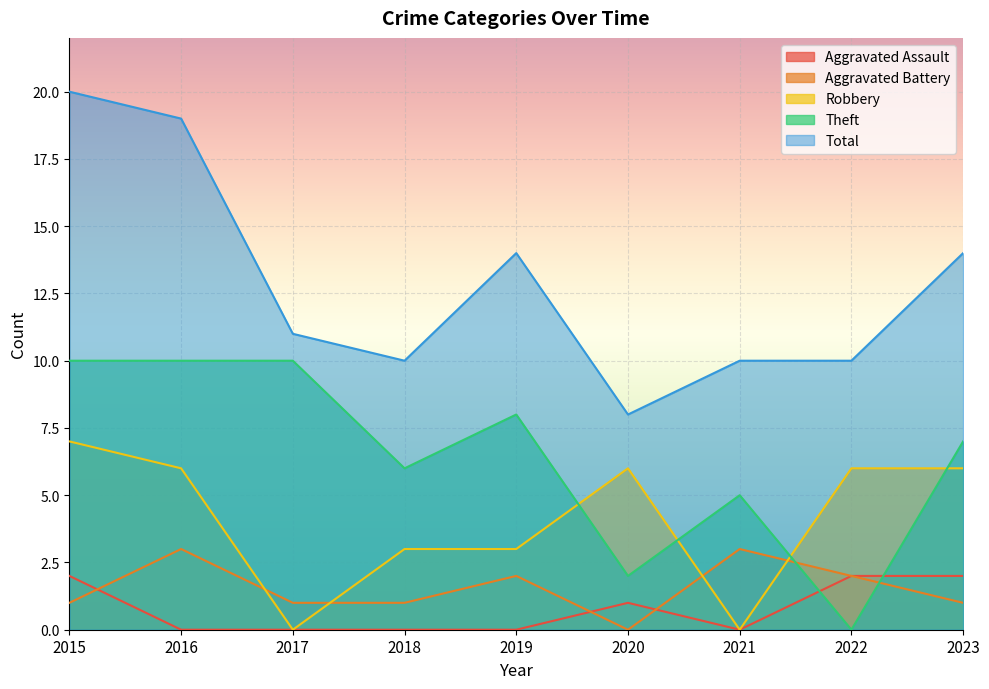

Does the chart display data point markers on the line(s)?

No